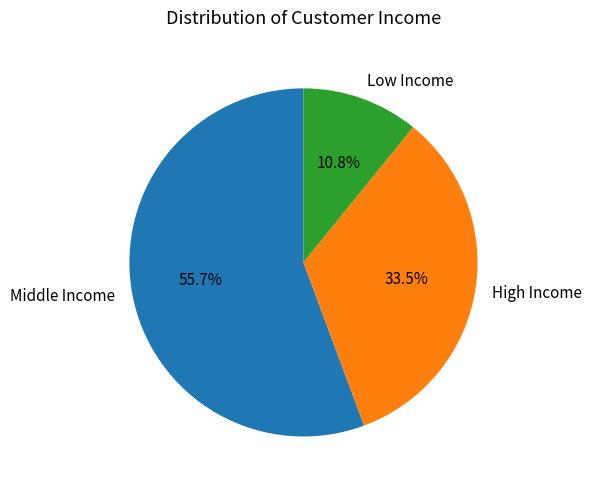

Is there a majority slice in this chart?

Yes